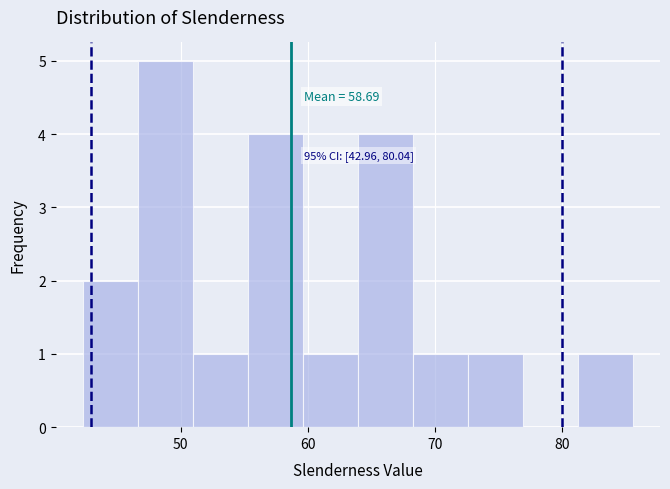

Over which range of the x-axis is the bar tallest?

47 to 51